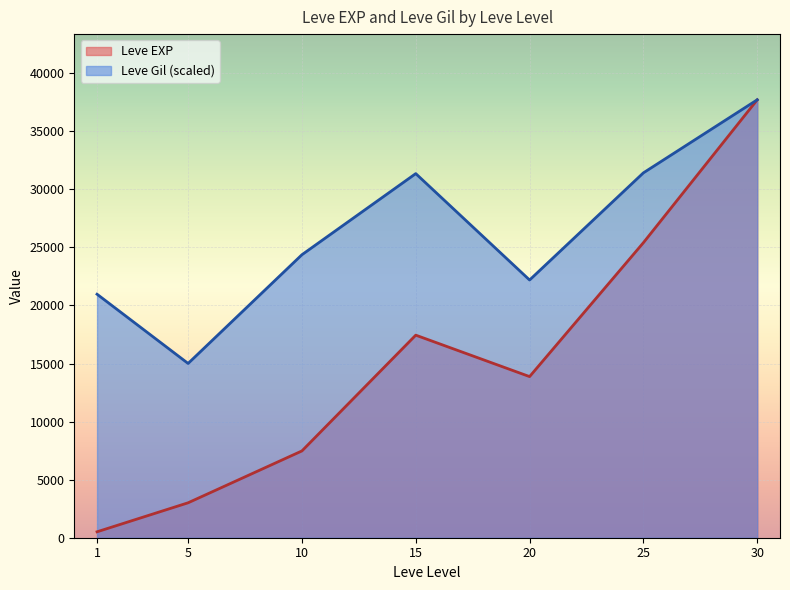

Read the Leve EXP value at 20.

13876.7